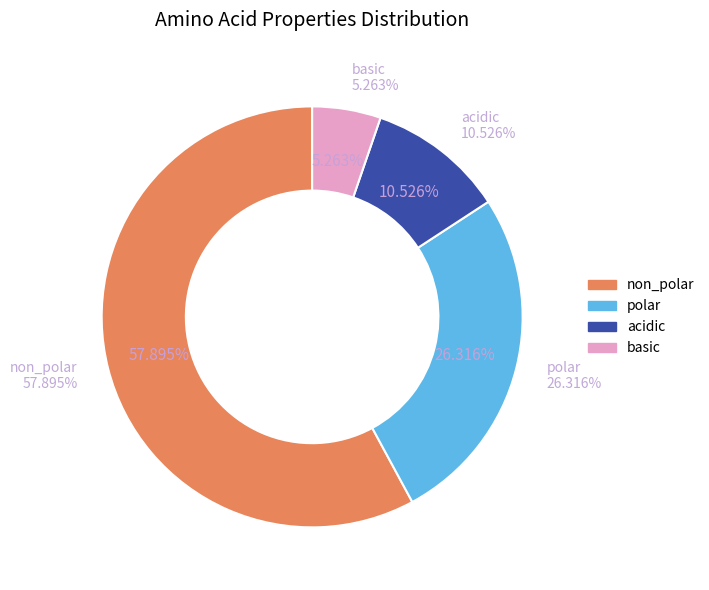

Which category has the biggest portion of the pie?

non_polar